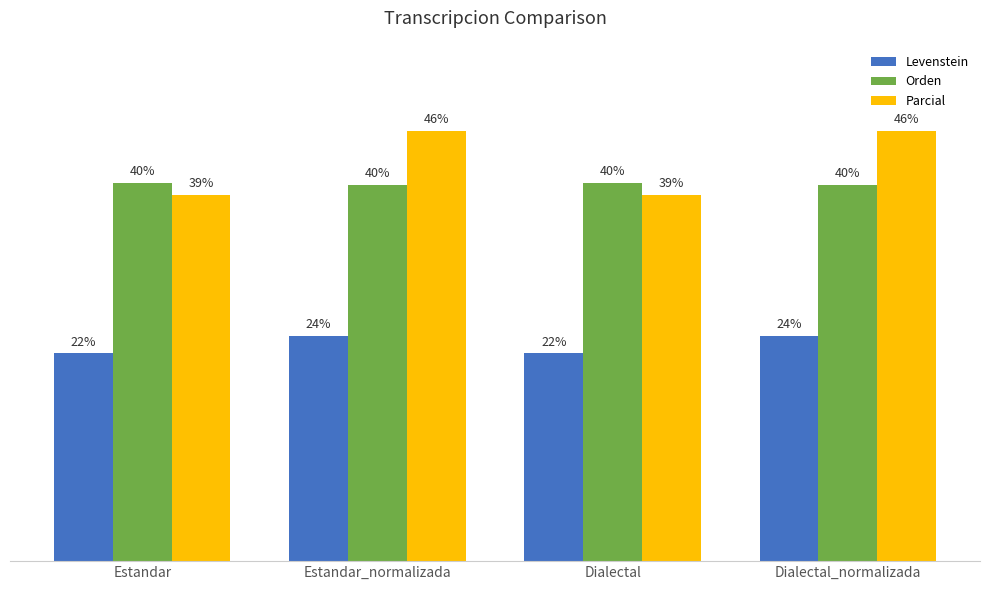

Are the bars horizontal?

No